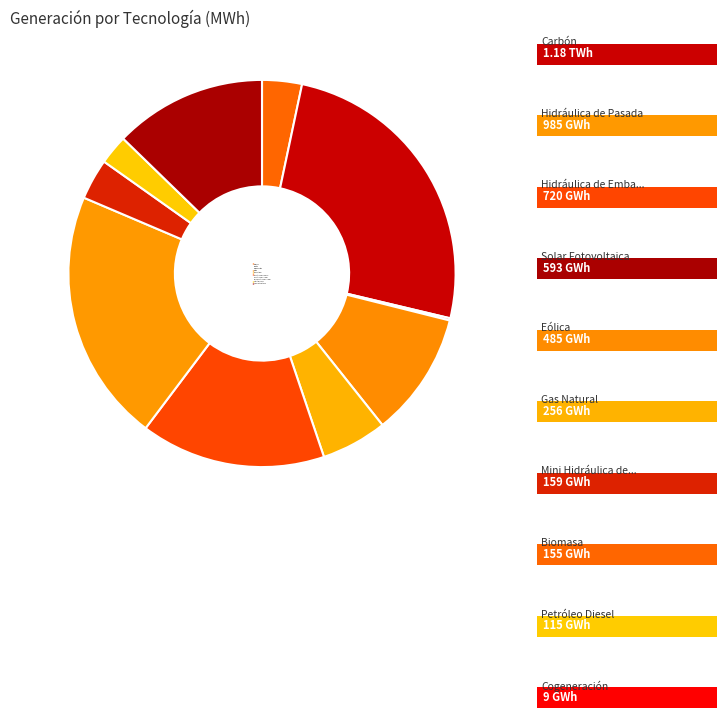

To the nearest percent, what is the combined percentage of Eólica and Biomasa?

14%